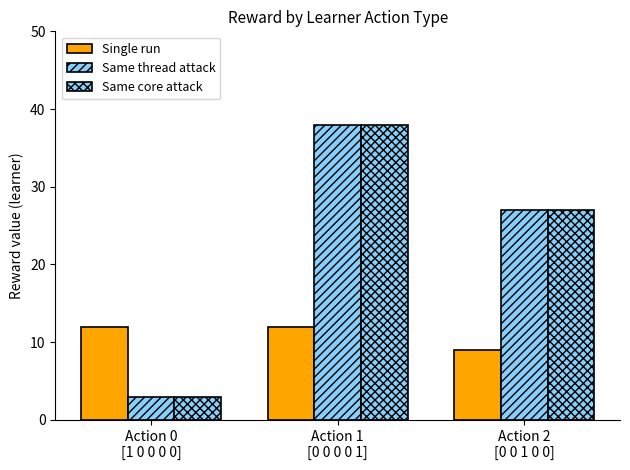

Which category has the highest value across all series?

Action 1
[0 0 0 0 1]